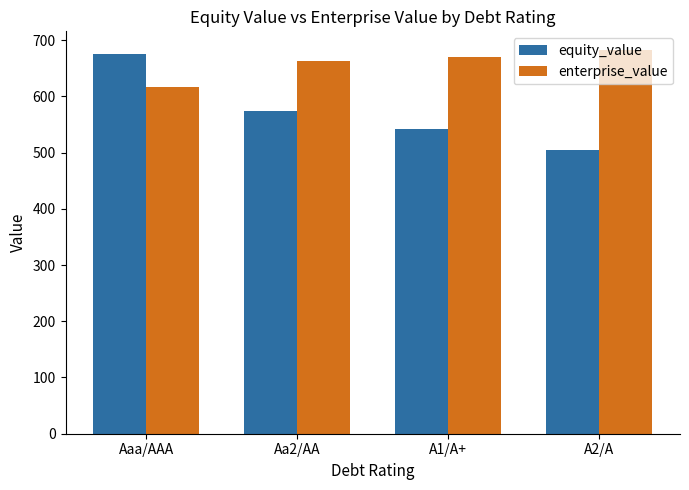

Is it true that equity_value equals 250.8 at Aaa/AAA?

False